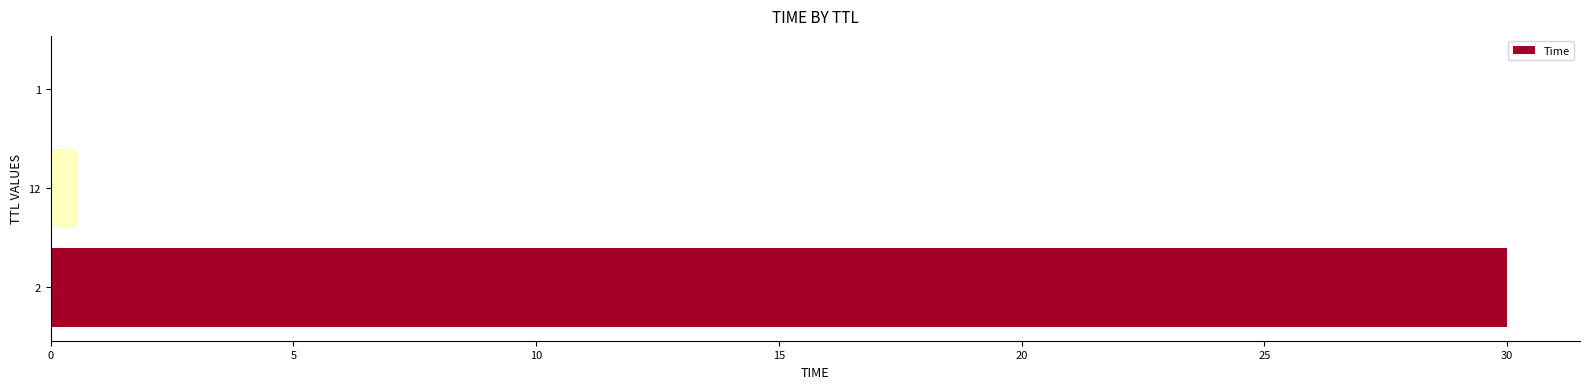

What is the approximate value at 2?

30.0